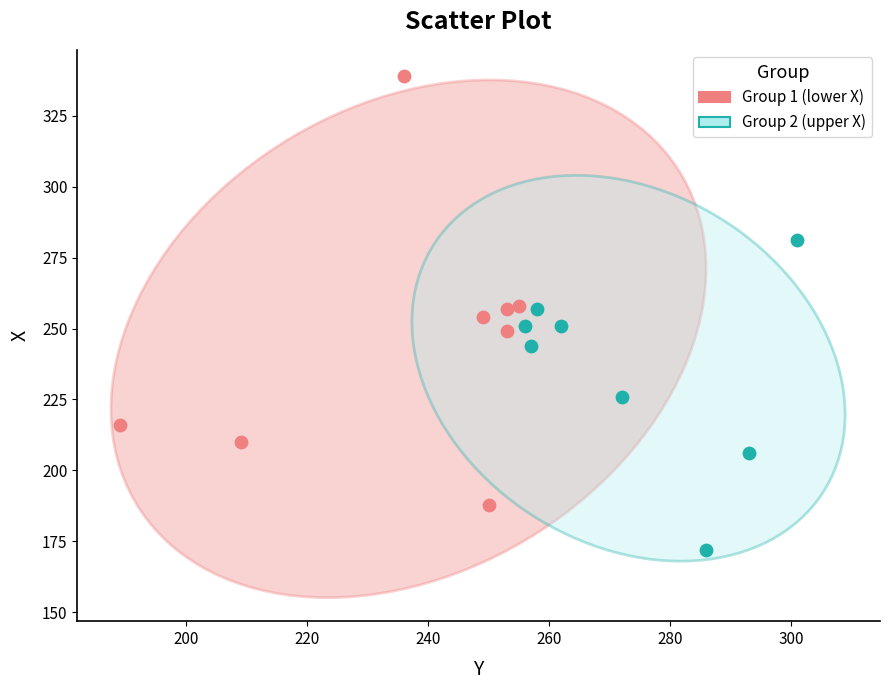

Which series has the largest Y range (max minus min)?

Group 1 (lower X)